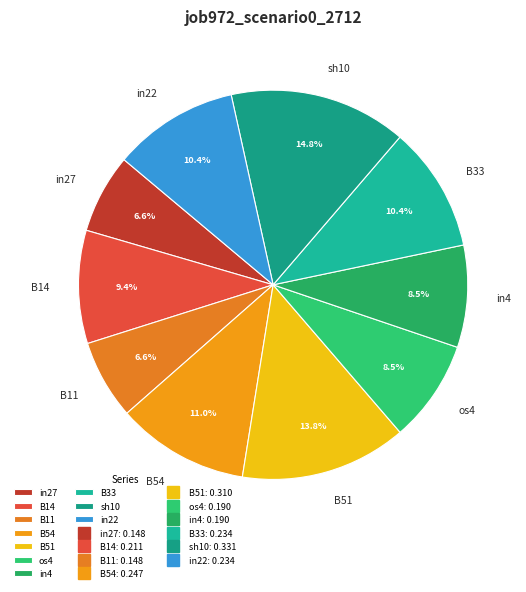

Is it true that B51 is 14% of the pie?

True